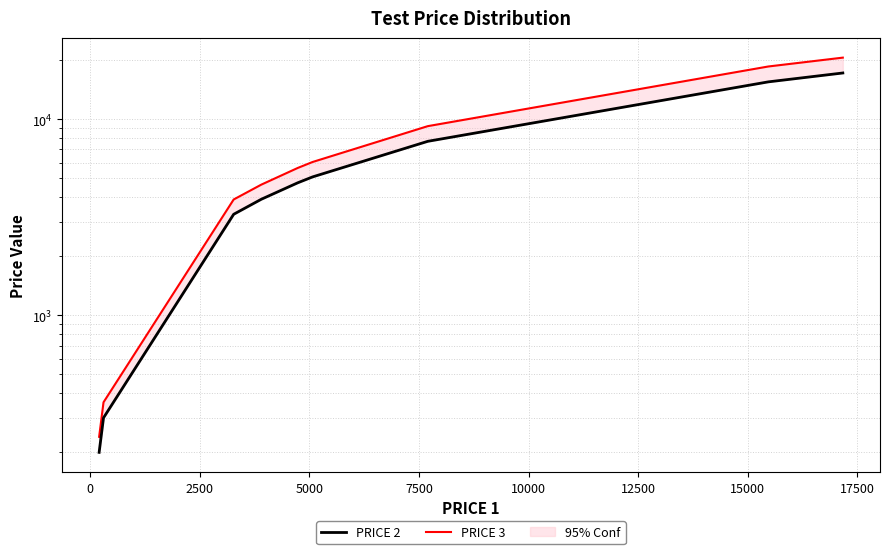

What is the greatest value displayed?

20560